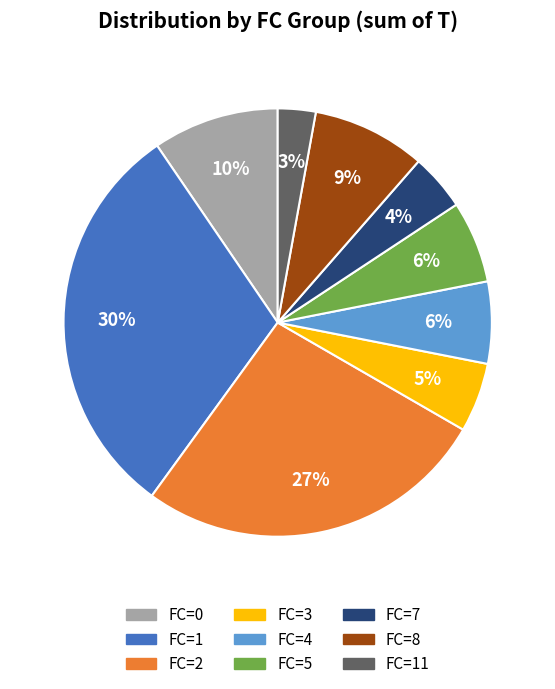

Does any single category account for the majority?

No